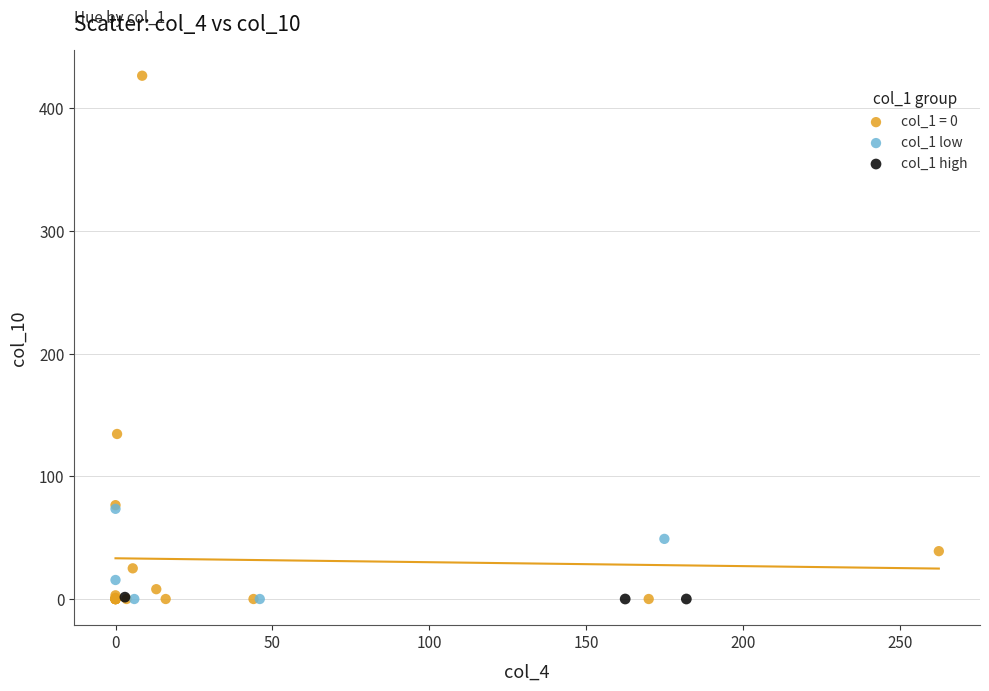

Which series reaches the maximum Y coordinate?

col_1 = 0